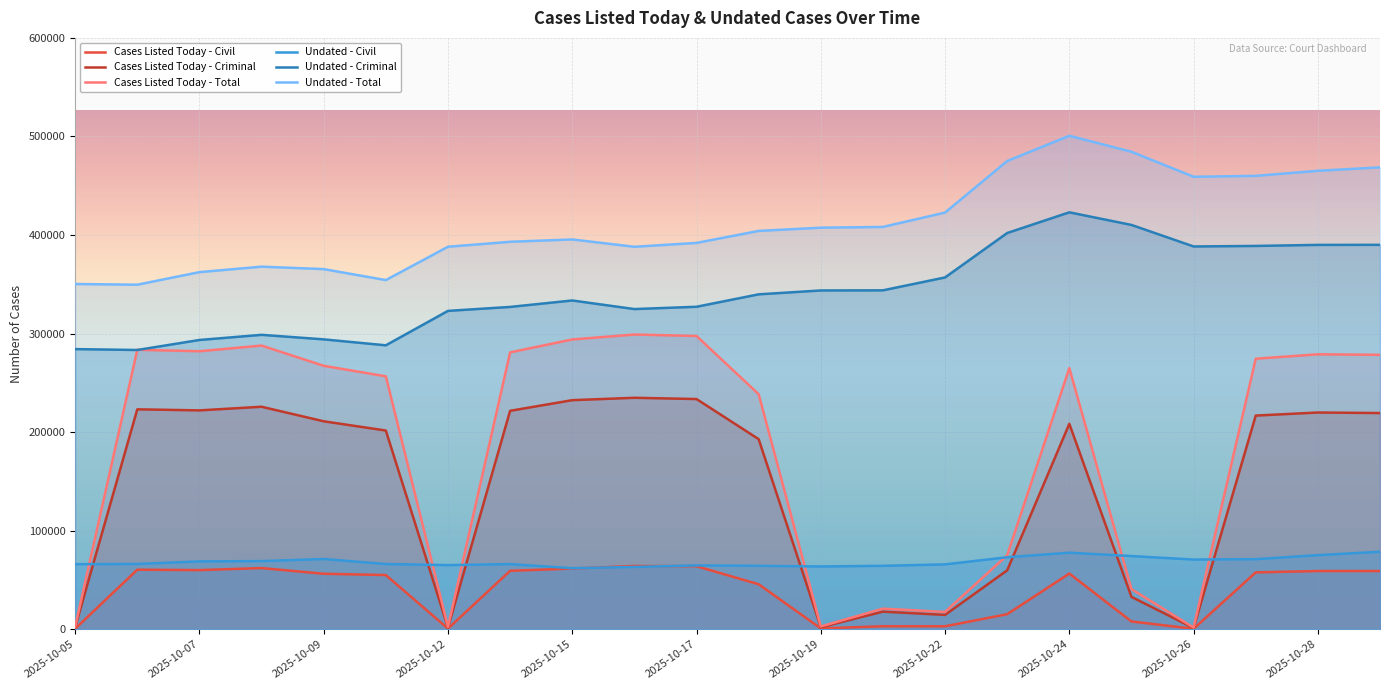

What is the value of the Cases Listed Today - Civil point at the 10th from the left?

64195